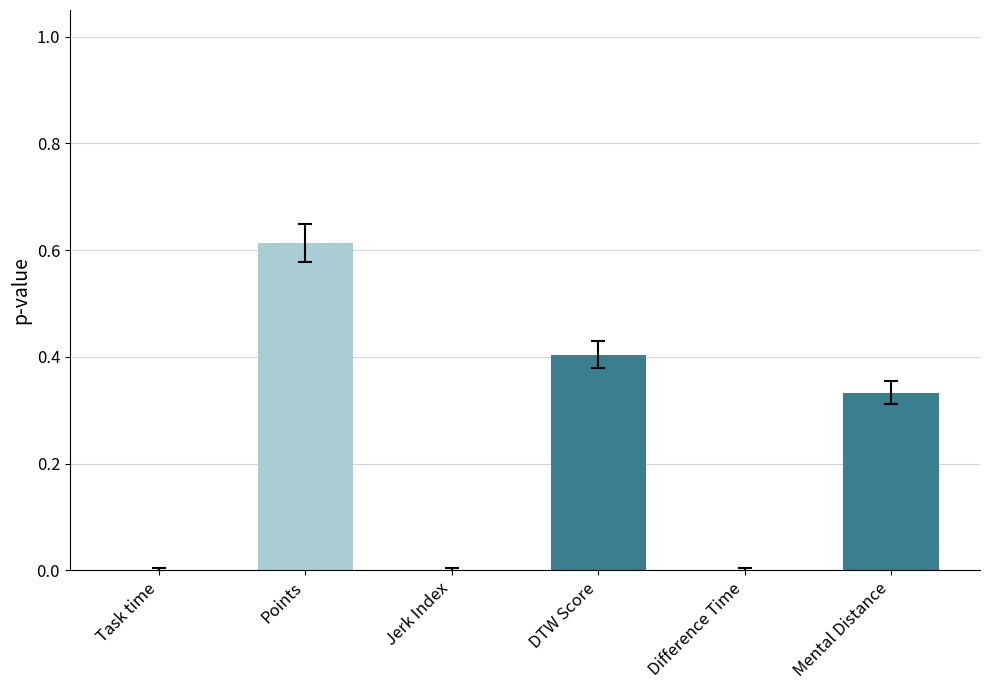

True or false: the data shows 0.6 at Mental Distance.

False